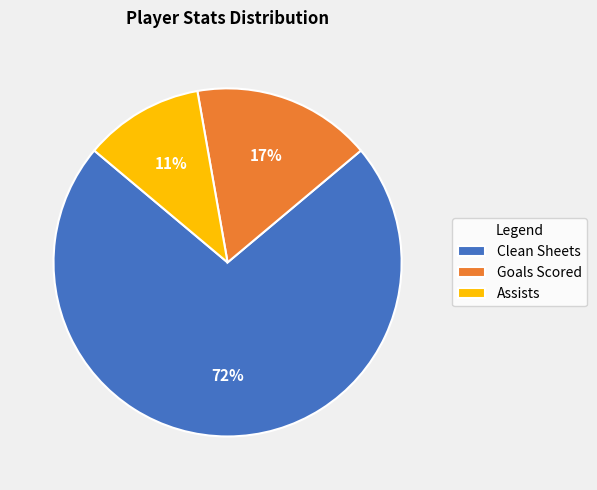

What is the largest slice in the pie chart?

Clean Sheets